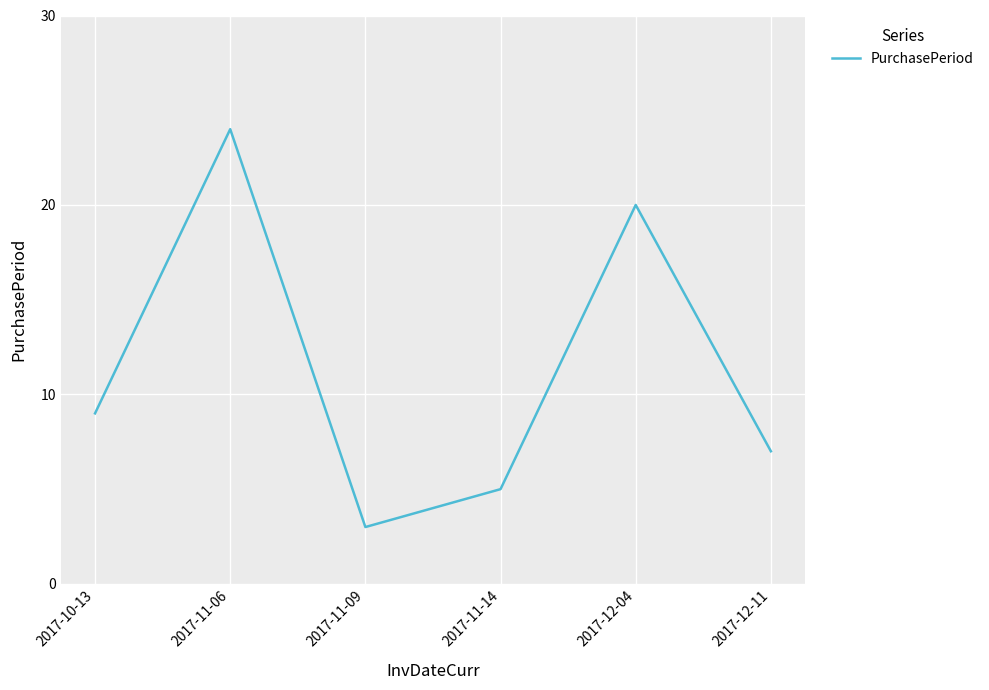

The value at 2017-12-11 is 7. True or false?

True